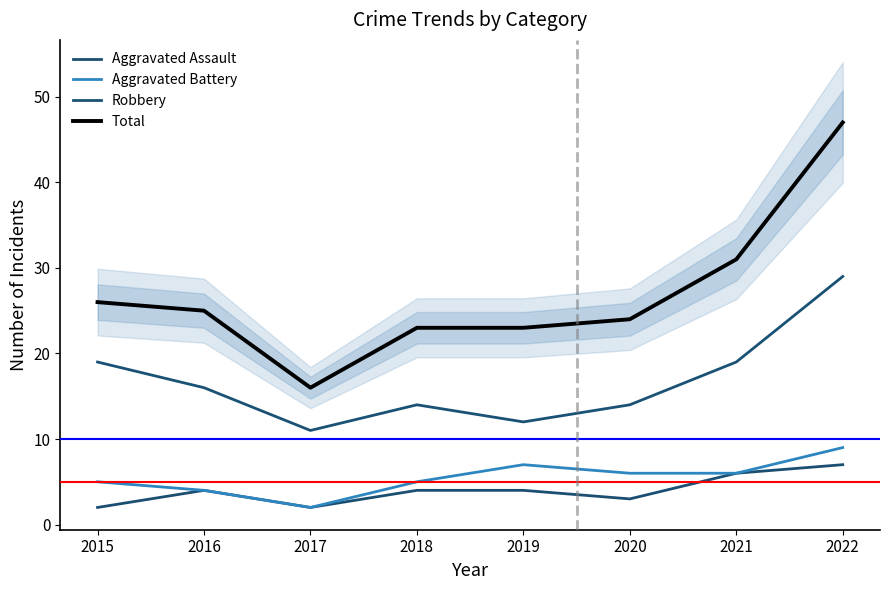

What is the value of the Aggravated Battery point at the 4th from the left?

5